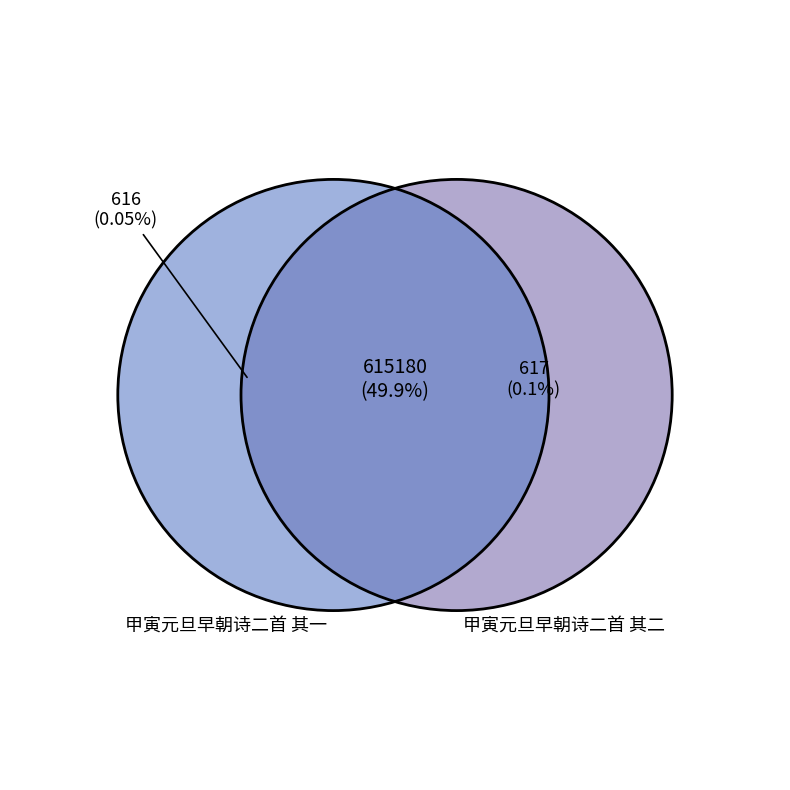

Rank the categories by value from highest to lowest.

甲寅元旦早朝诗二首 其二, 甲寅元旦早朝诗二首 其一